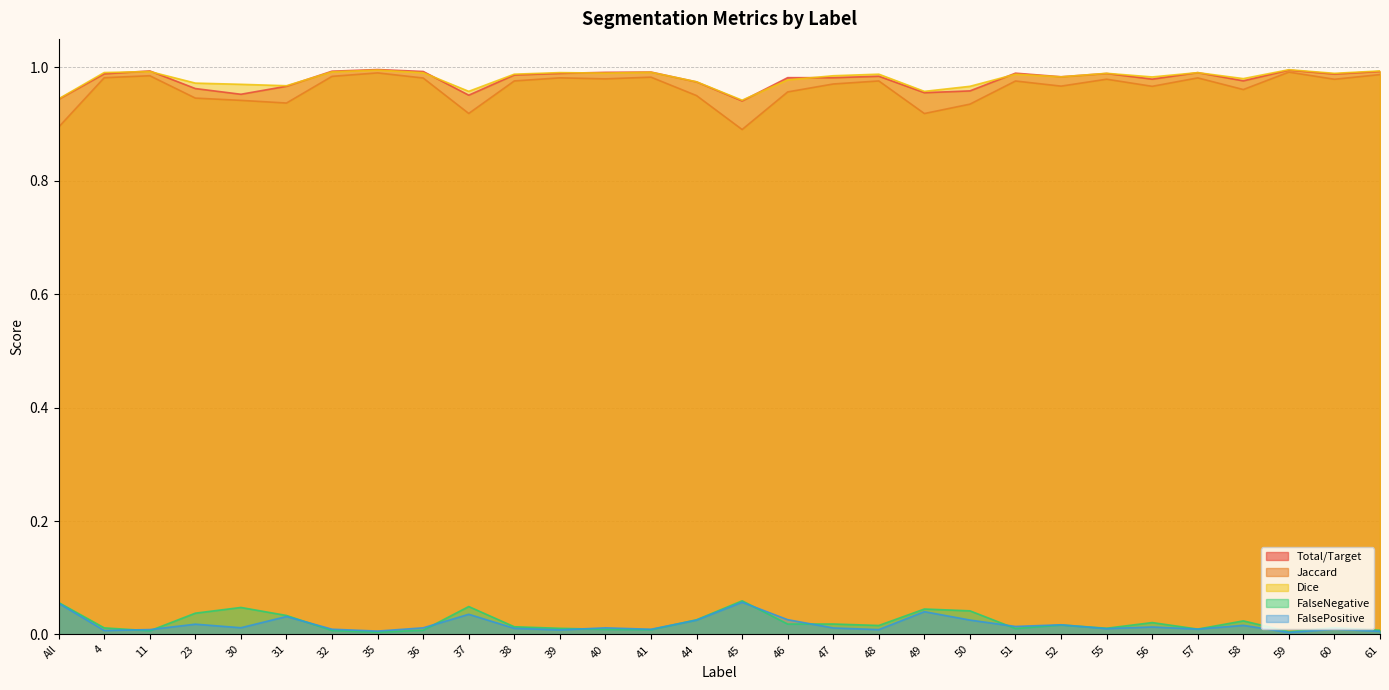

Where do Dice and Total/Target first cross each other?

4 and 11